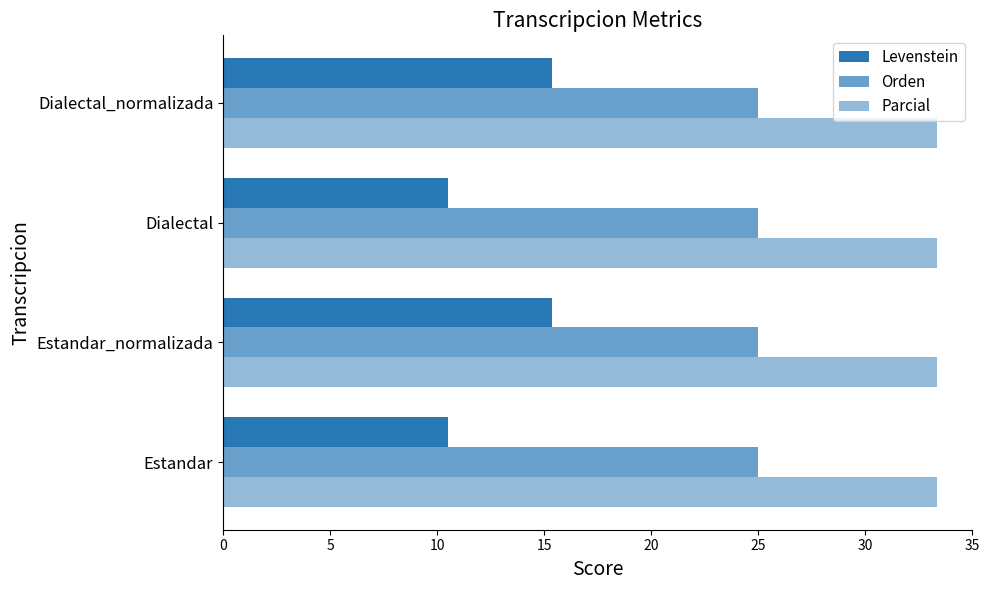

How many categories are shown in the chart?

4